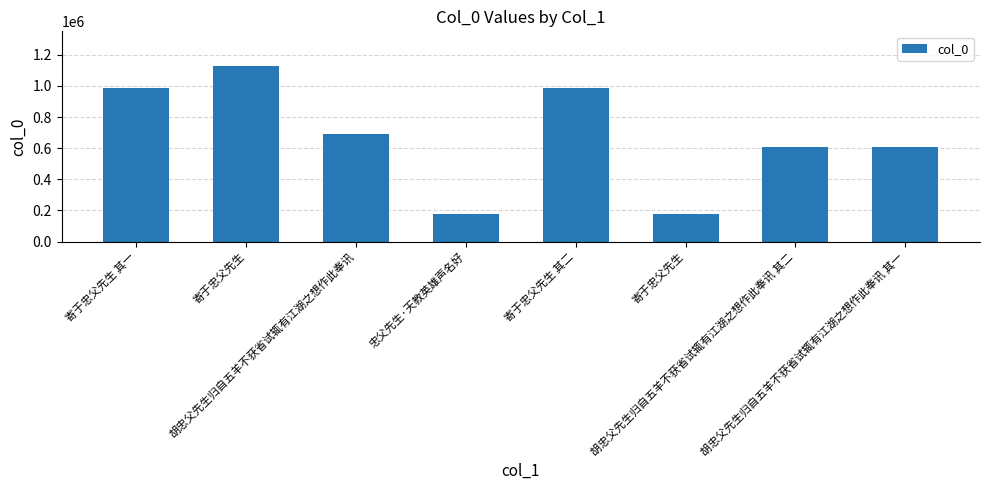

Count the number of categories in the chart.

8